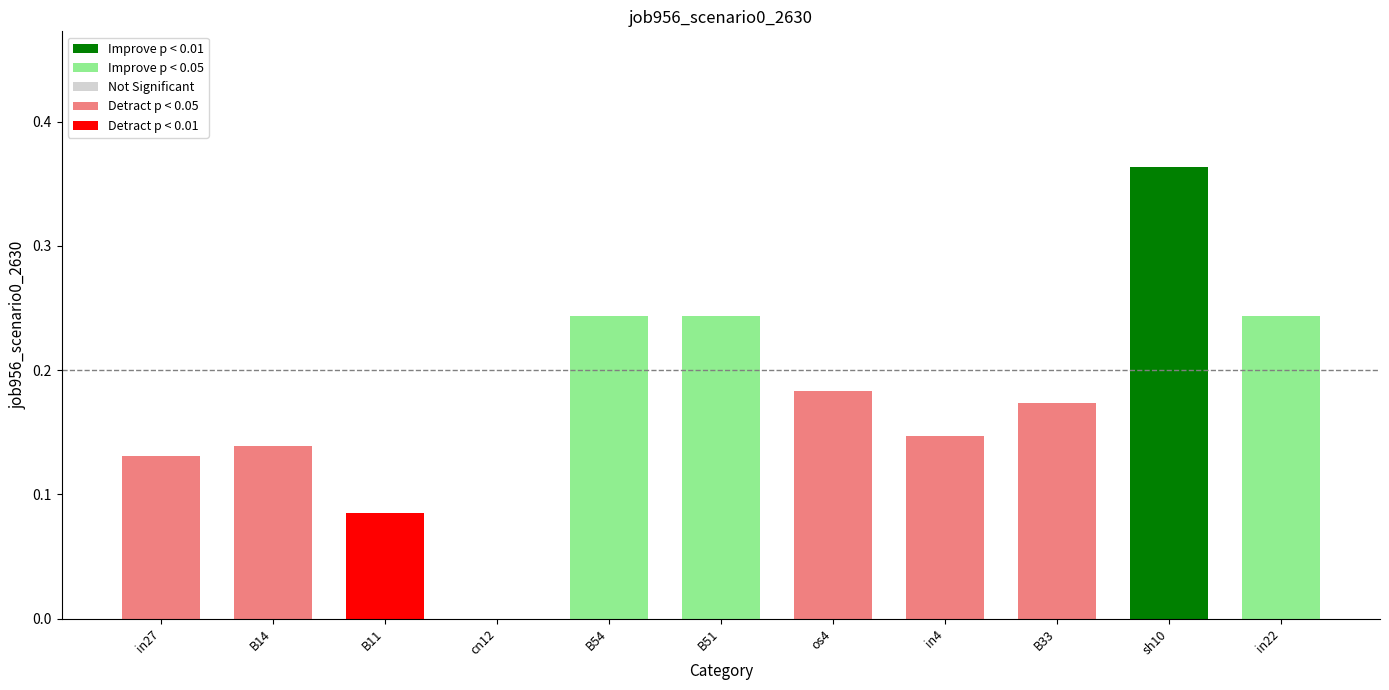

The value at B14 is 0.2. True or false?

False